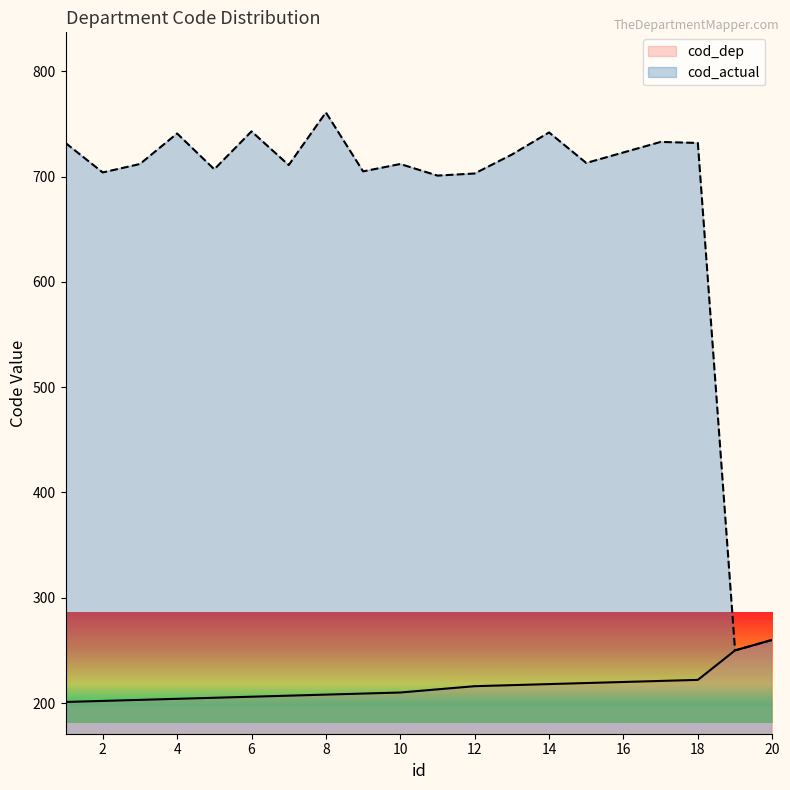

What is the sum of all cod_dep values?

4311